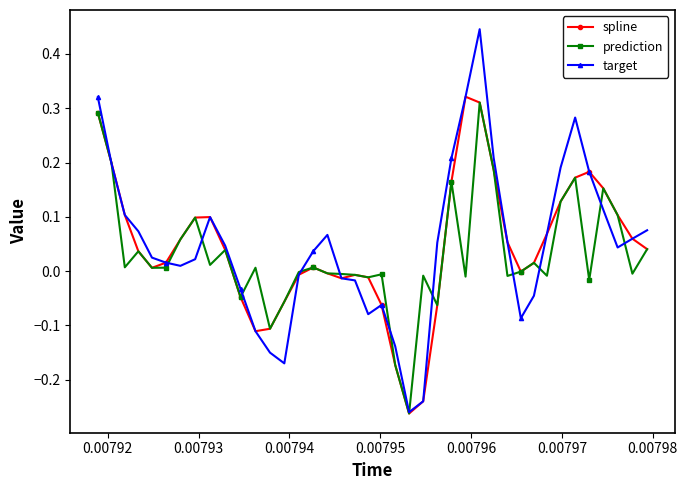

List the series in order of their peak value, lowest first.

prediction, spline, target